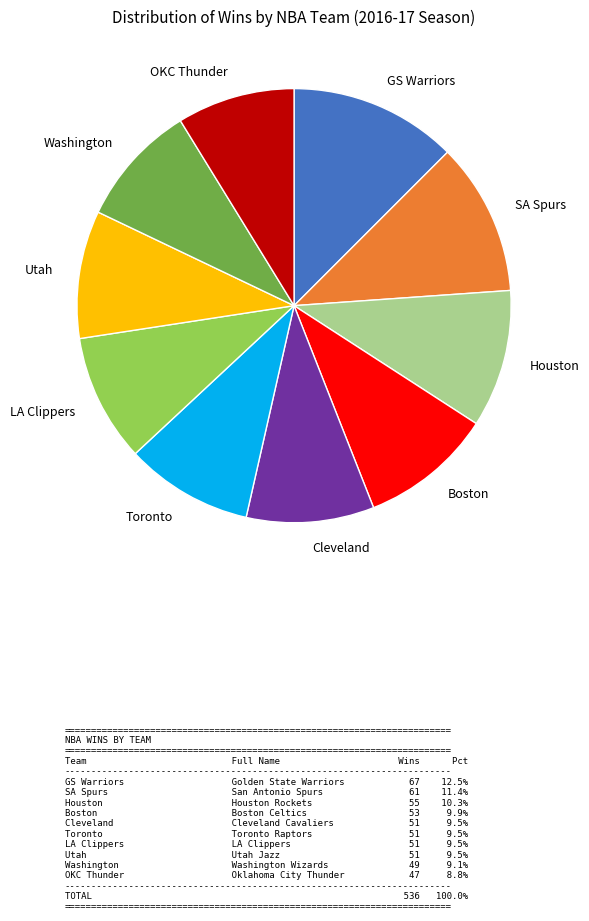

Which slice is the largest?

GS Warriors